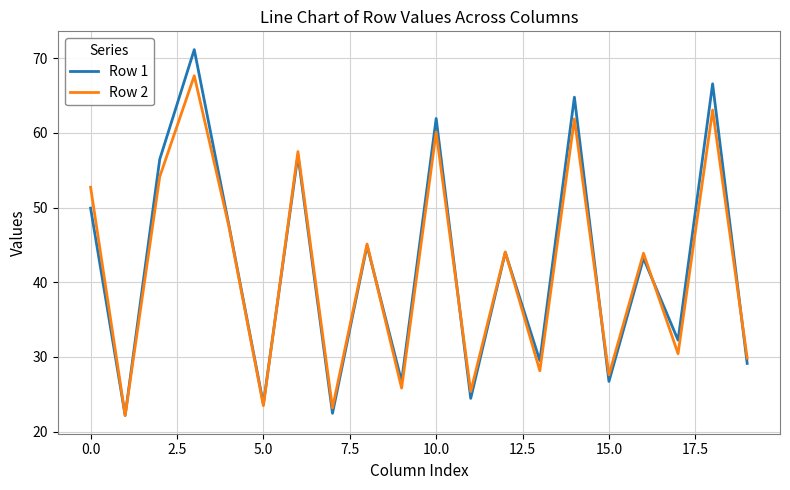

What is the difference between the maximum and minimum values in the Row 2 series?

45.5